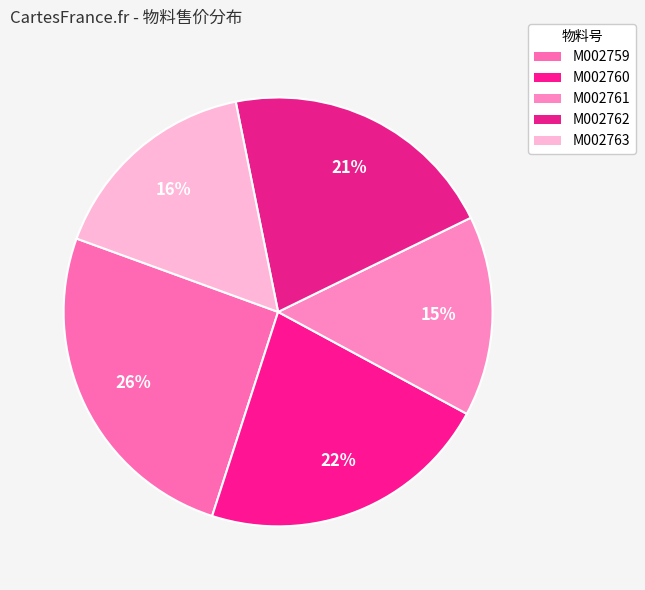

How many slices are in this pie chart?

5